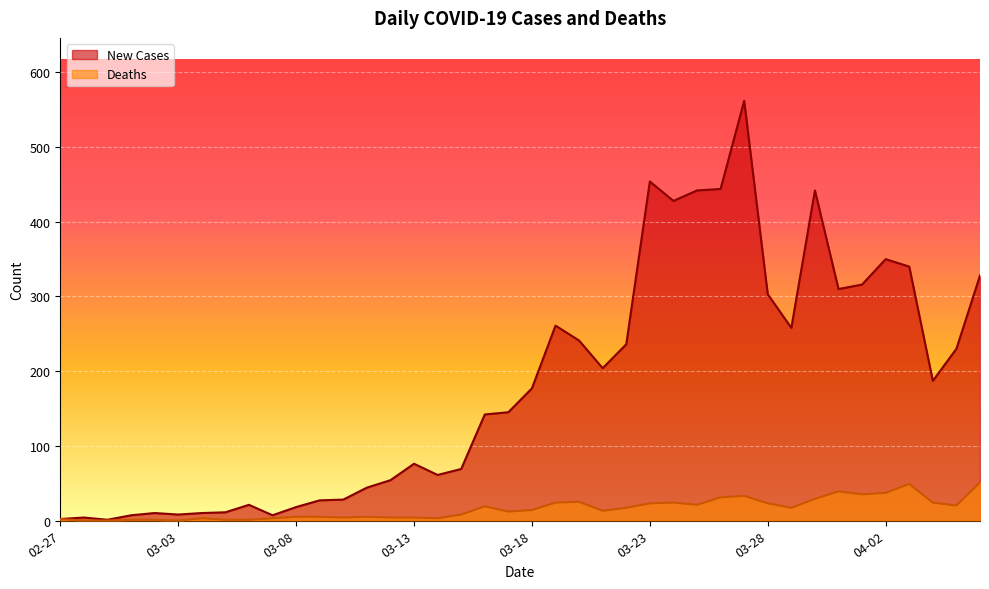

Which category has the highest value across all series?

2020-03-27